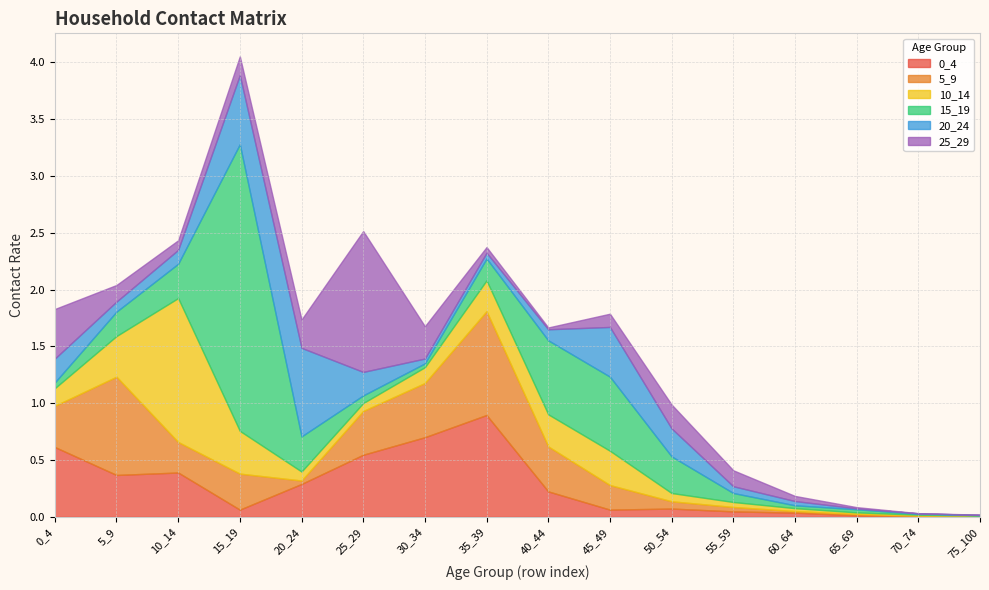

Reading left to right, extract all data points from this chart.

0_4: 0_4=0.6	5_9=0.4	10_14=0.4	15_19=0.1	20_24=0.3	25_29=0.5	30_34=0.7	35_39=0.9	40_44=0.2	45_49=0.1	50_54=0.1	55_59=0.0	60_64=0.0	65_69=0.0	70_74=0.0	75_100=0.0
5_9: 0_4=0.4	5_9=0.9	10_14=0.3	15_19=0.3	20_24=0.0	25_29=0.4	30_34=0.5	35_39=0.9	40_44=0.4	45_49=0.2	50_54=0.1	55_59=0.0	60_64=0.0	65_69=0.0	70_74=0.0	75_100=0.0
10_14: 0_4=0.2	5_9=0.4	10_14=1.3	15_19=0.4	20_24=0.1	25_29=0.1	30_34=0.1	35_39=0.3	40_44=0.3	45_49=0.3	50_54=0.1	55_59=0.0	60_64=0.0	65_69=0.0	70_74=0.0	75_100=0.0
15_19: 0_4=0.1	5_9=0.2	10_14=0.3	15_19=2.5	20_24=0.3	25_29=0.1	30_34=0.0	35_39=0.2	40_44=0.7	45_49=0.7	50_54=0.3	55_59=0.1	60_64=0.0	65_69=0.0	70_74=0.0	75_100=0.0
20_24: 0_4=0.2	5_9=0.1	10_14=0.1	15_19=0.6	20_24=0.8	25_29=0.2	30_34=0.0	35_39=0.1	40_44=0.1	45_49=0.4	50_54=0.2	55_59=0.1	60_64=0.0	65_69=0.0	70_74=0.0	75_100=0.0
25_29: 0_4=0.4	5_9=0.1	10_14=0.1	15_19=0.2	20_24=0.2	25_29=1.2	30_34=0.3	35_39=0.0	40_44=0.0	45_49=0.1	50_54=0.2	55_59=0.1	60_64=0.0	65_69=0.0	70_74=0.0	75_100=0.0